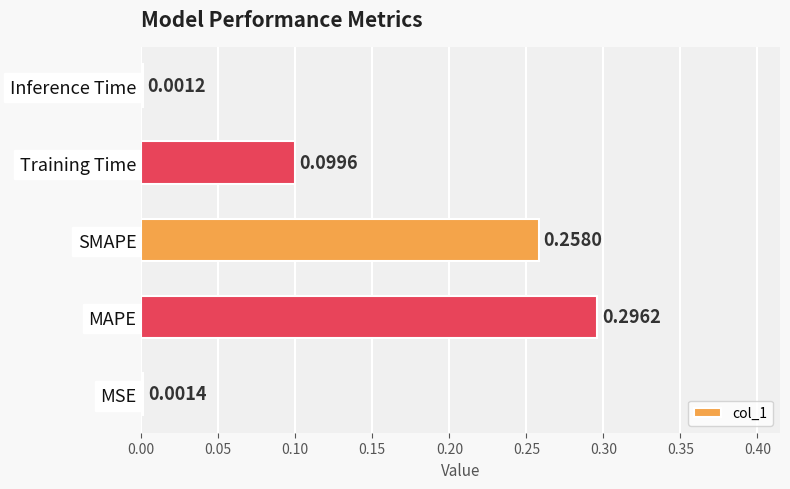

What is the sum of the values at Training Time and SMAPE?

0.4